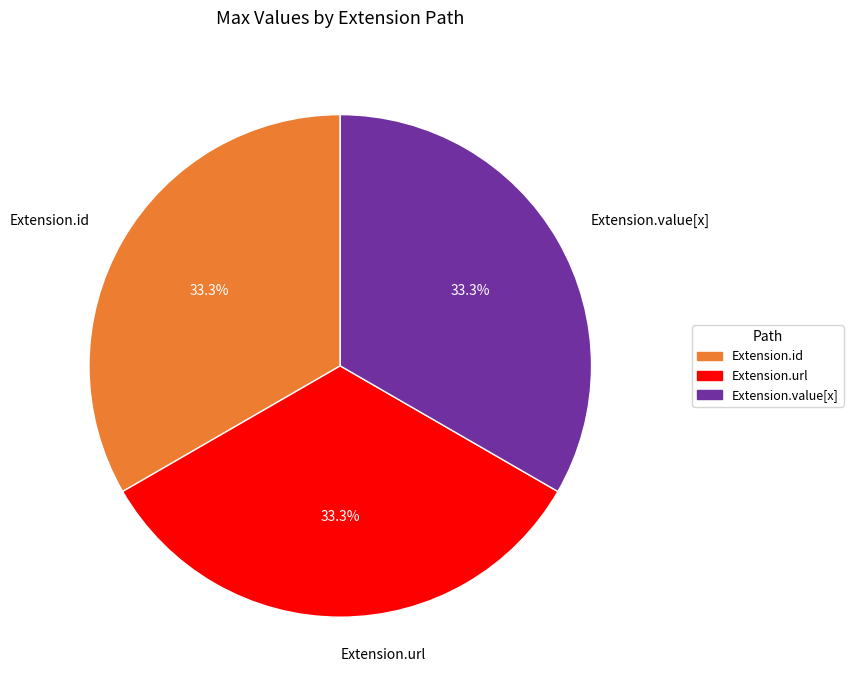

Does any single category account for the majority?

No